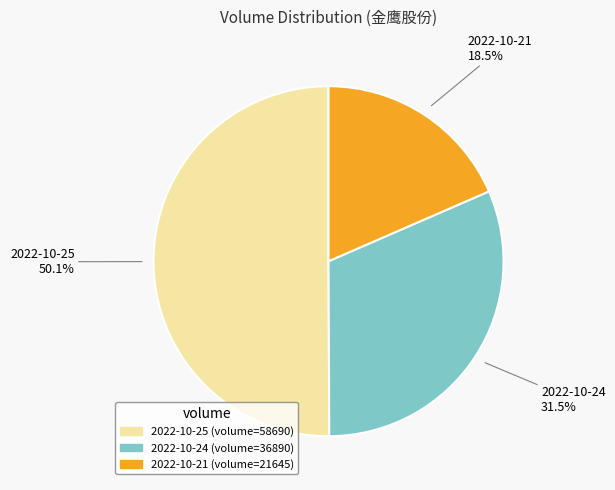

Which slice represents more than half of the pie?

2022-10-25